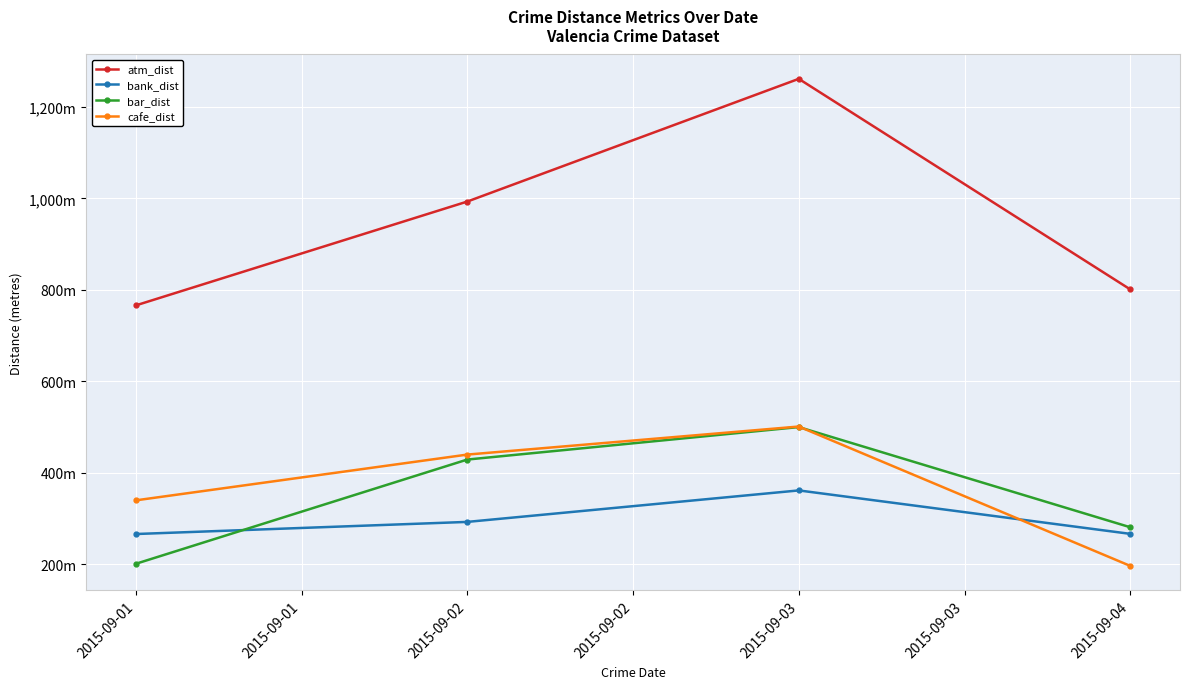

Does the chart display data point markers on the line(s)?

Yes